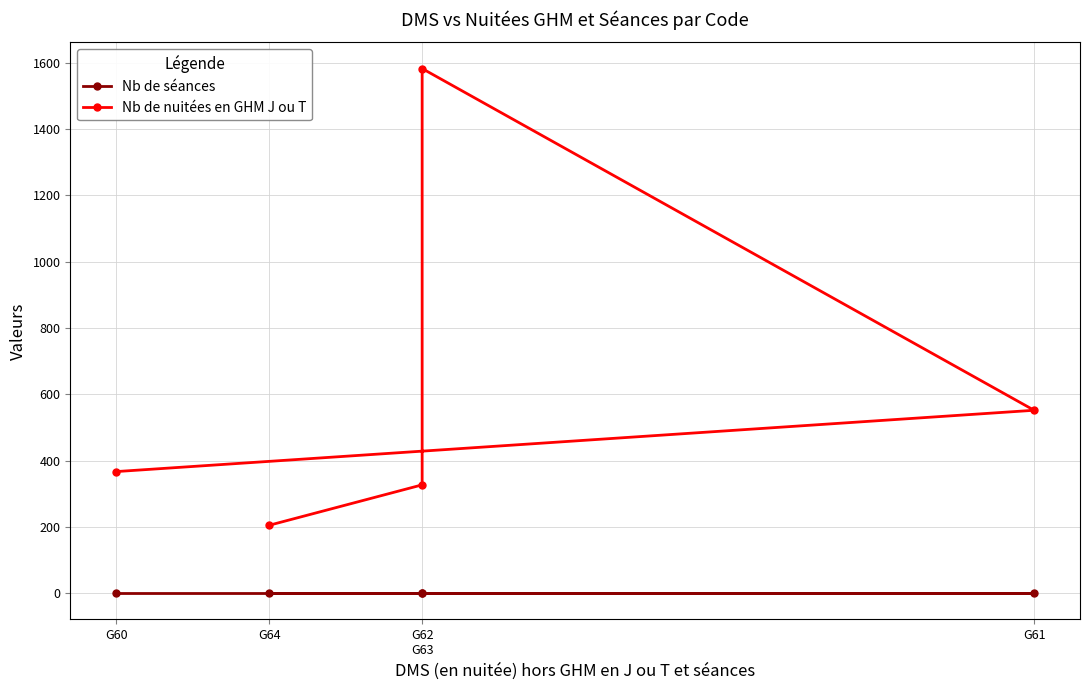

What is the lowest value of the Nb de nuitées en GHM J ou T series?

205